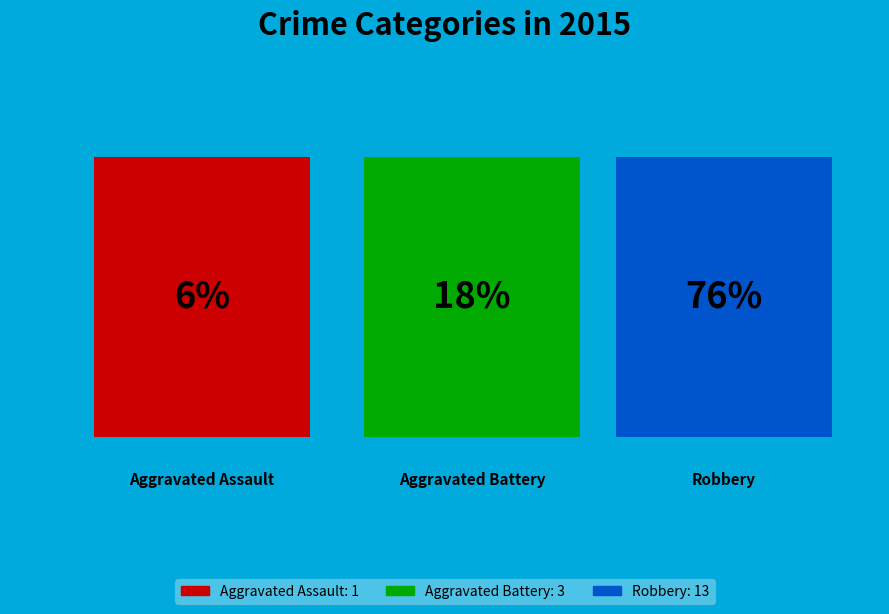

Which category accounts for the majority?

Robbery